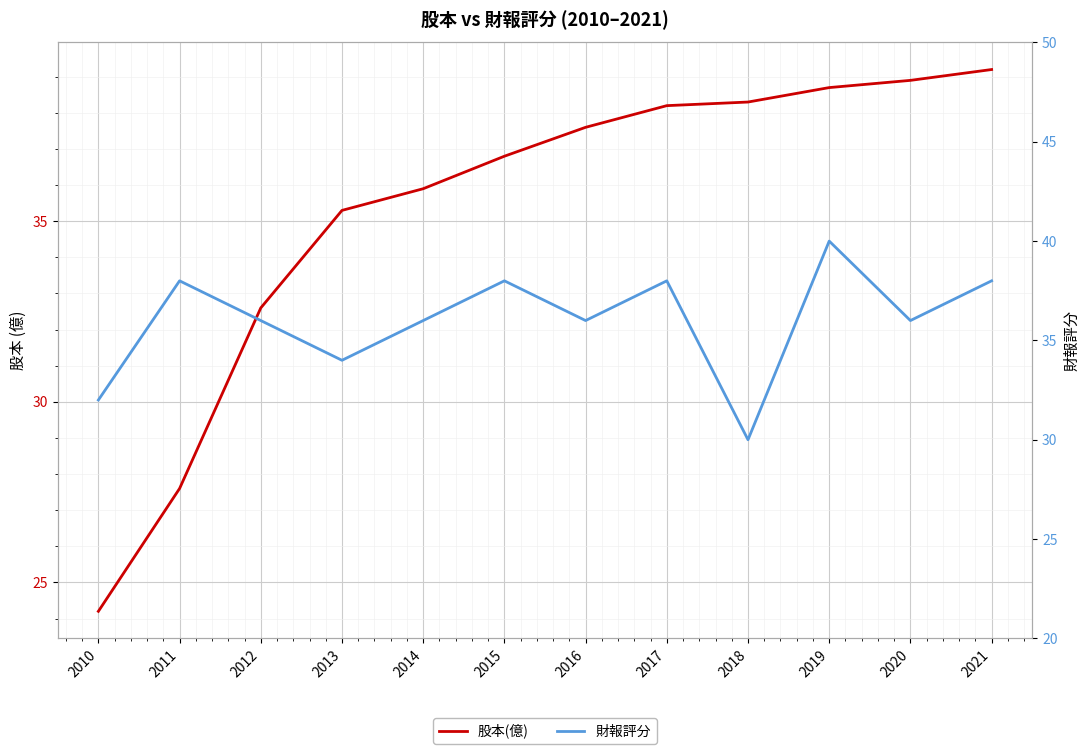

What is the sum of all 股本(億) values?

423.3